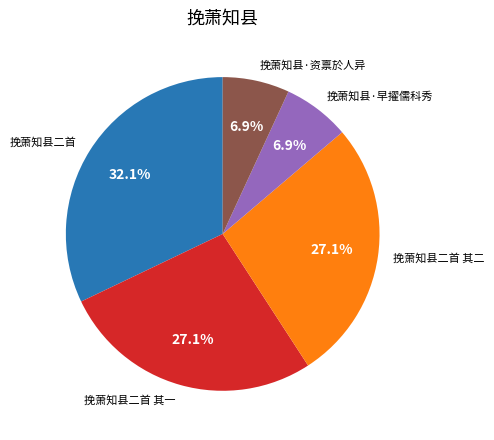

How much of the chart is everything except 挽萧知县二首 其一?

72.9%